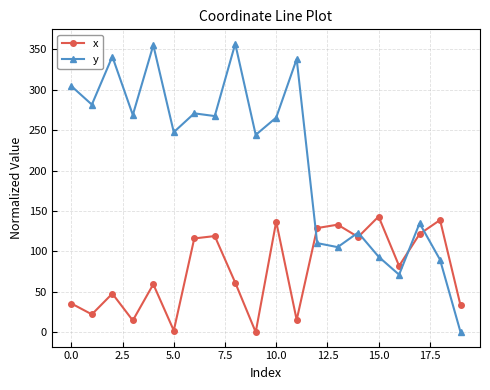

After their last crossing, which series has the higher values: y or x?

x